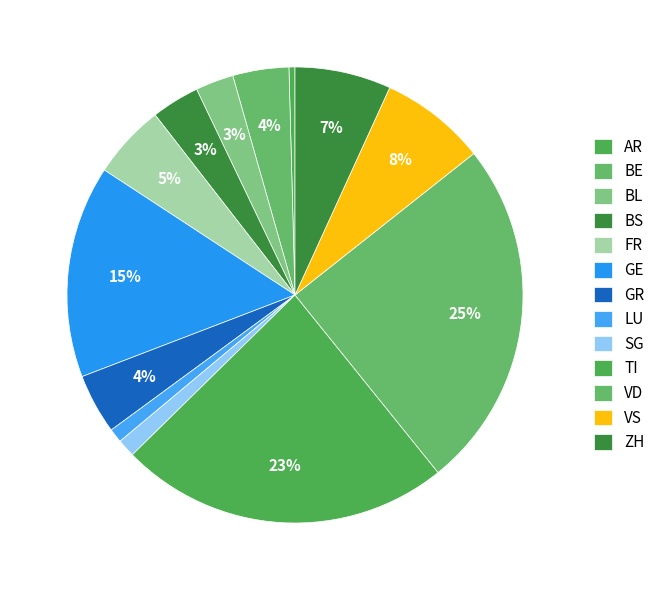

How many segments does this pie chart have?

13